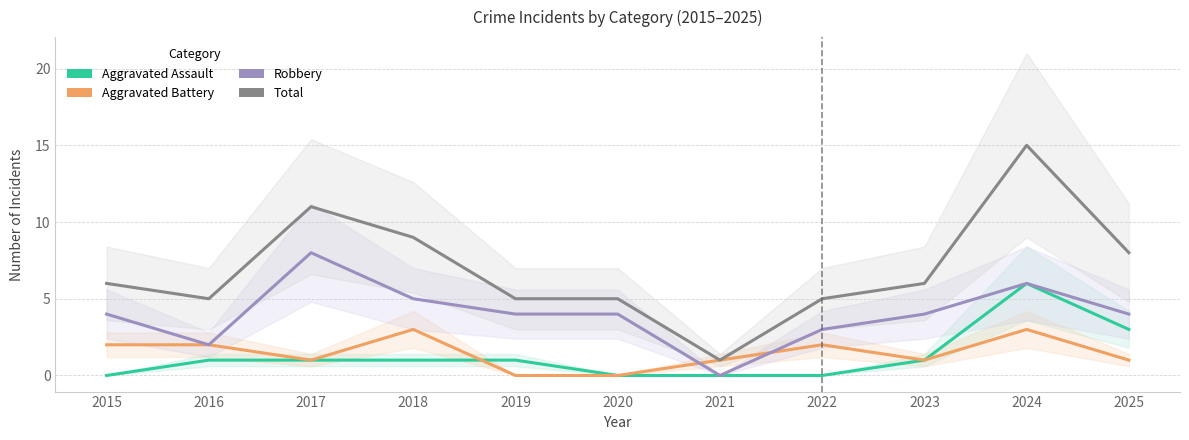

How many distinct data groups are displayed?

4